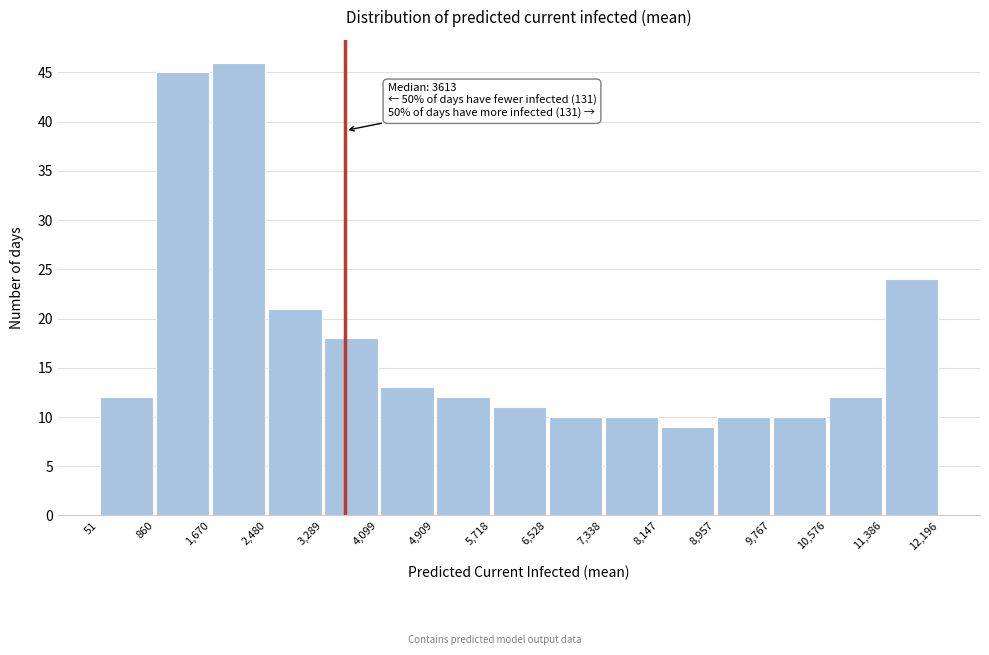

Over which range of the x-axis is the bar tallest?

1,670 to 2,480